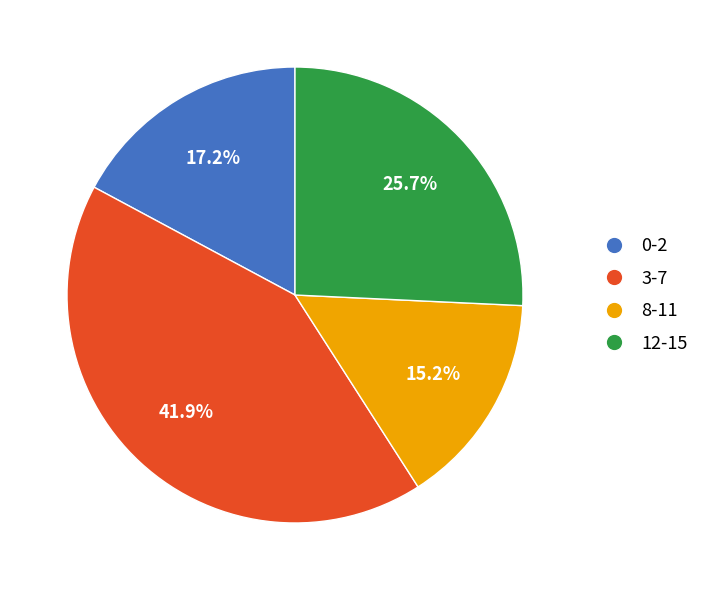

How many segments does this pie chart have?

4